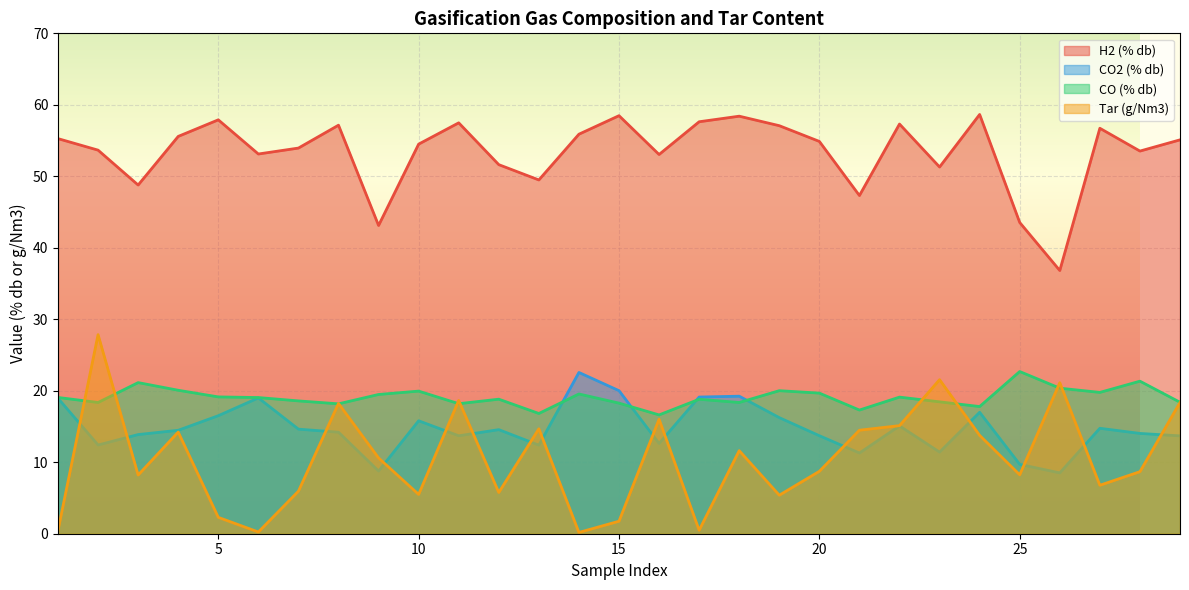

How many values in the CO (% db) series are below 19?

14